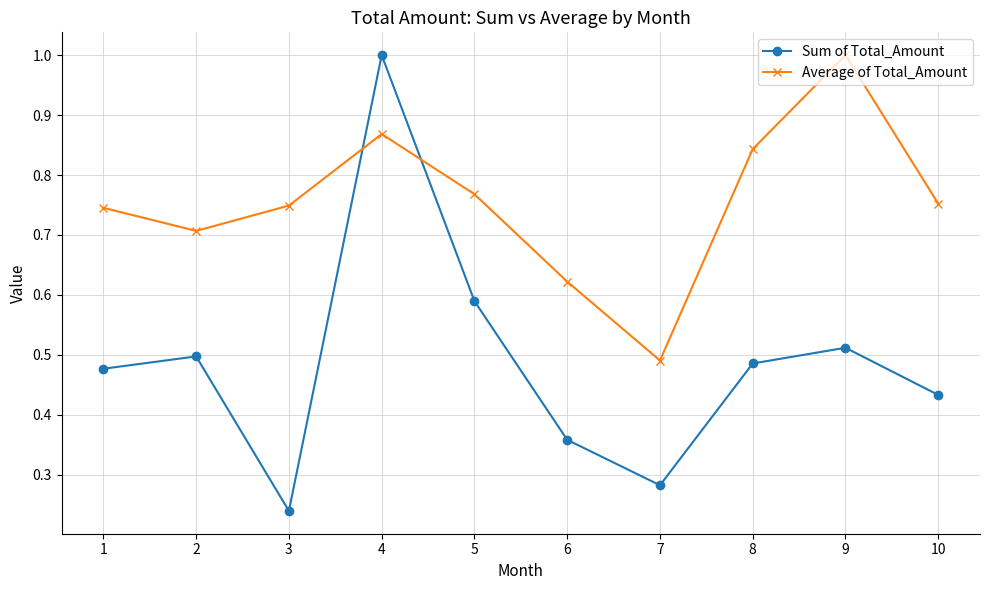

Is it true that Average of Total_Amount equals 0.7 at 3?

True